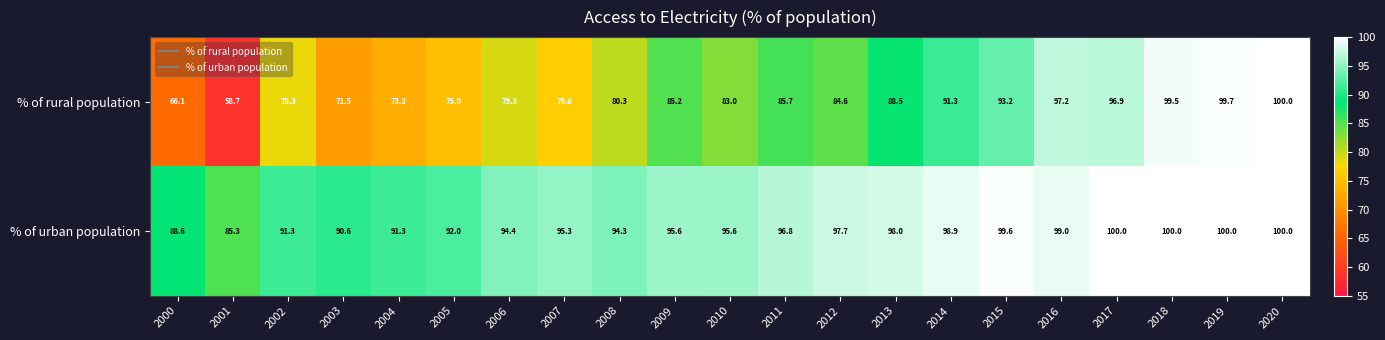

At how many categories does at least one series exceed 65?

21